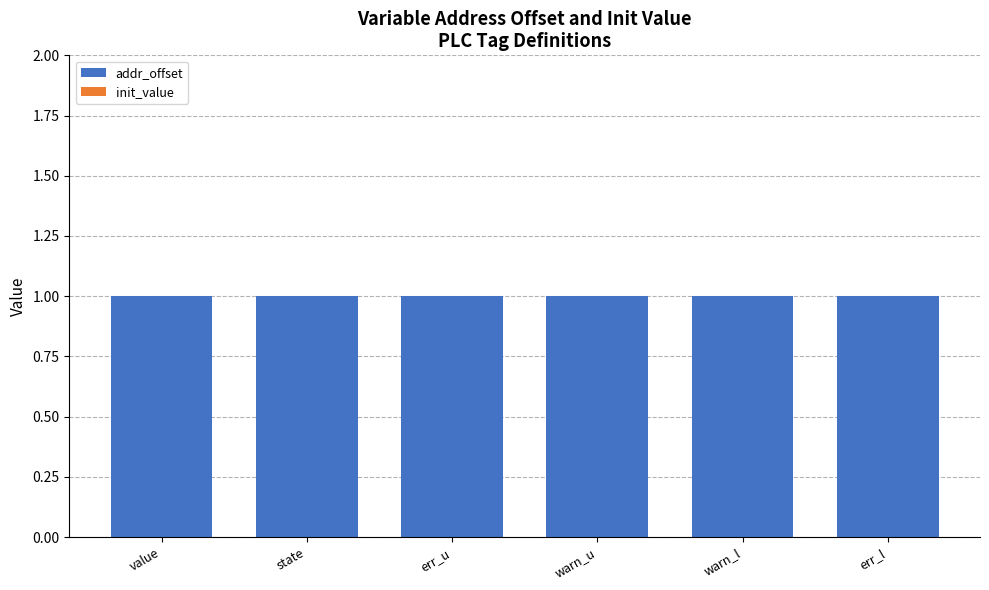

What is the spread (max minus min) of values at state?

1